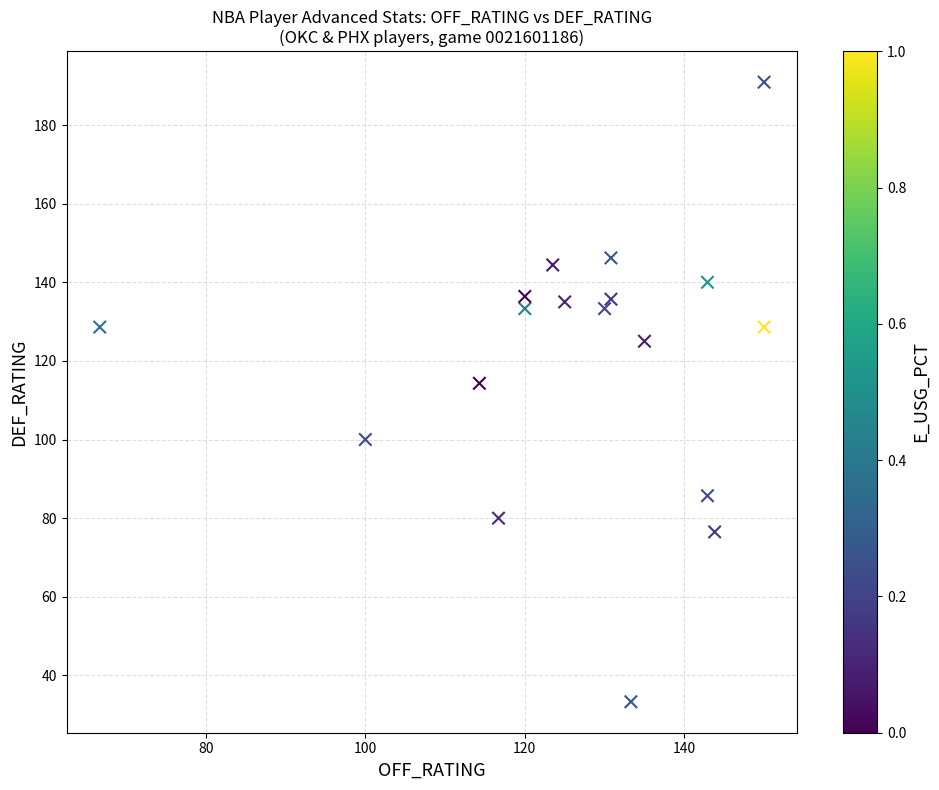

What Y value in the scatter plot is closest to 112?

114.3